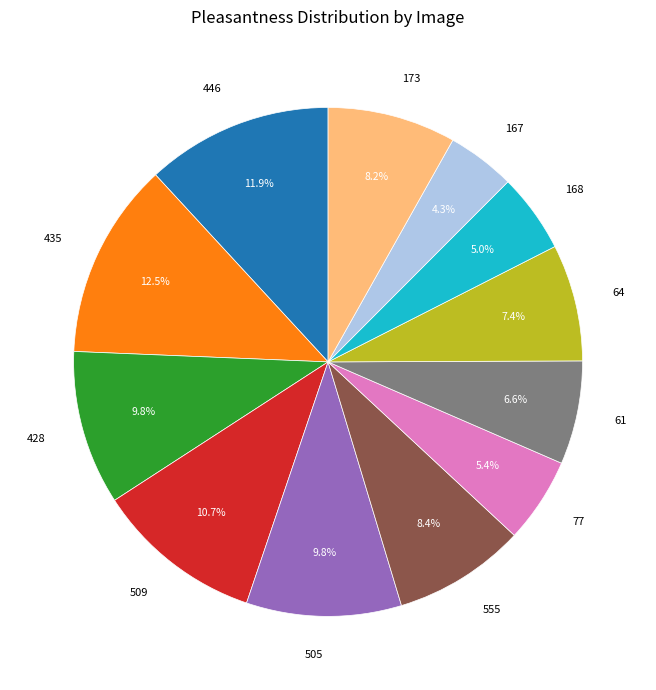

Does any single category account for the majority?

No